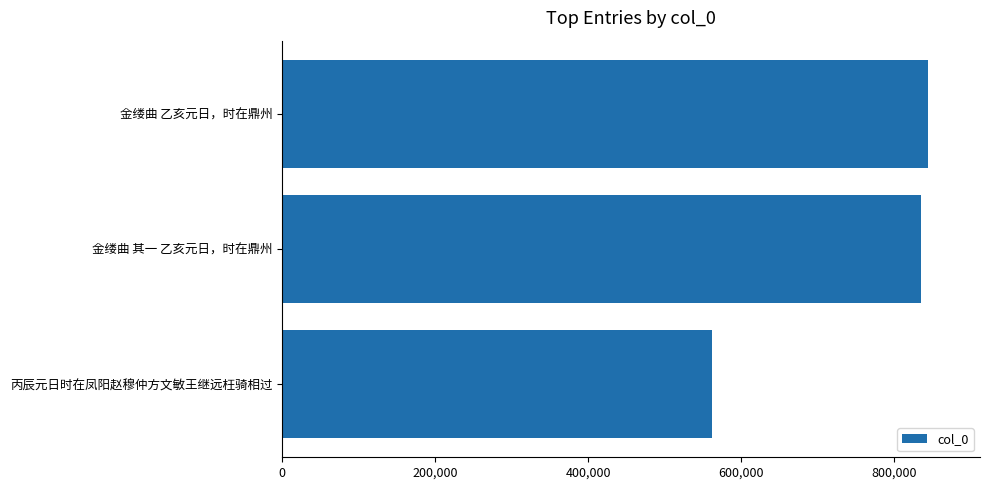

List the labels in order of value, smallest first.

丙辰元日时在凤阳赵穆仲方文敏王继远枉骑相过, 金缕曲 其一 乙亥元日，时在鼎州, 金缕曲 乙亥元日，时在鼎州